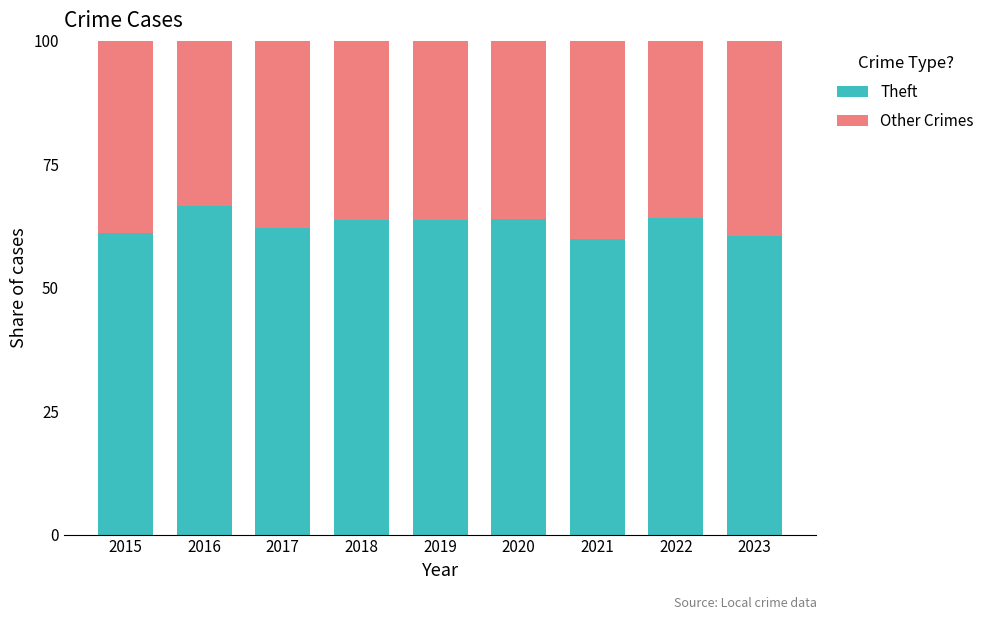

What is the total value across all series at 2015?

100.0